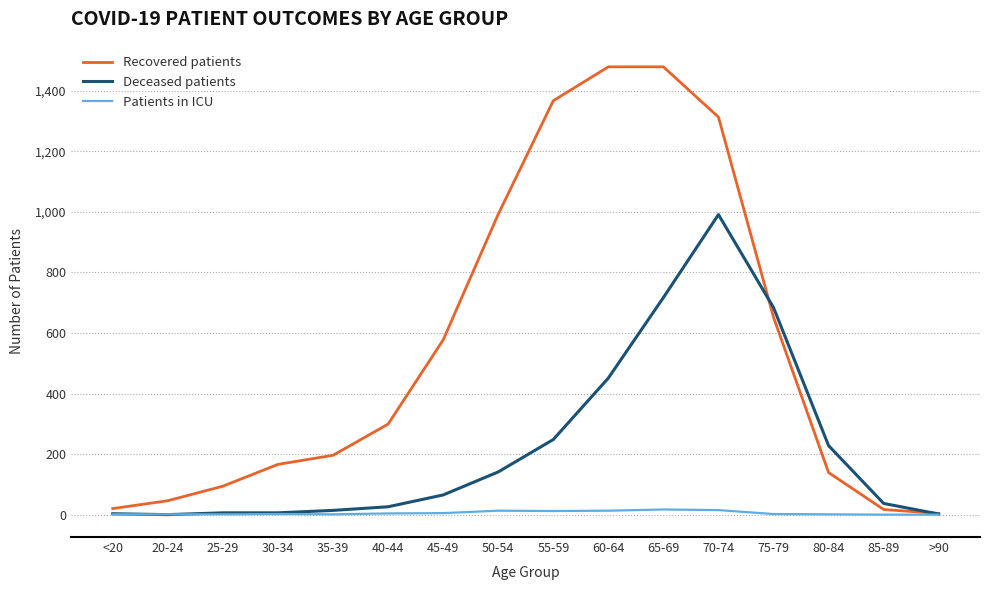

True or false: Deceased patients has a value of 157 at 75-79.

False